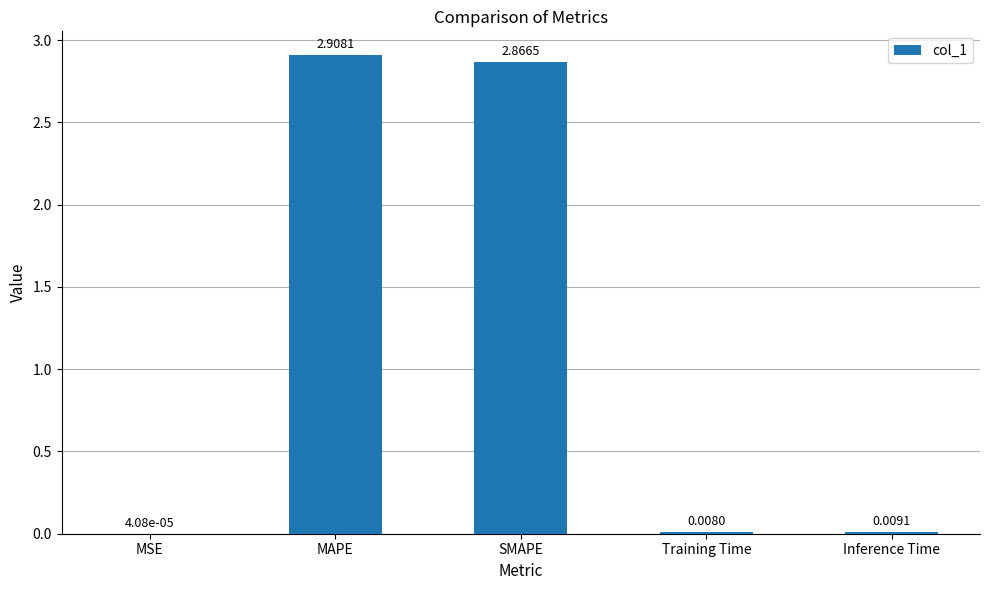

How many series are shown in this chart?

1